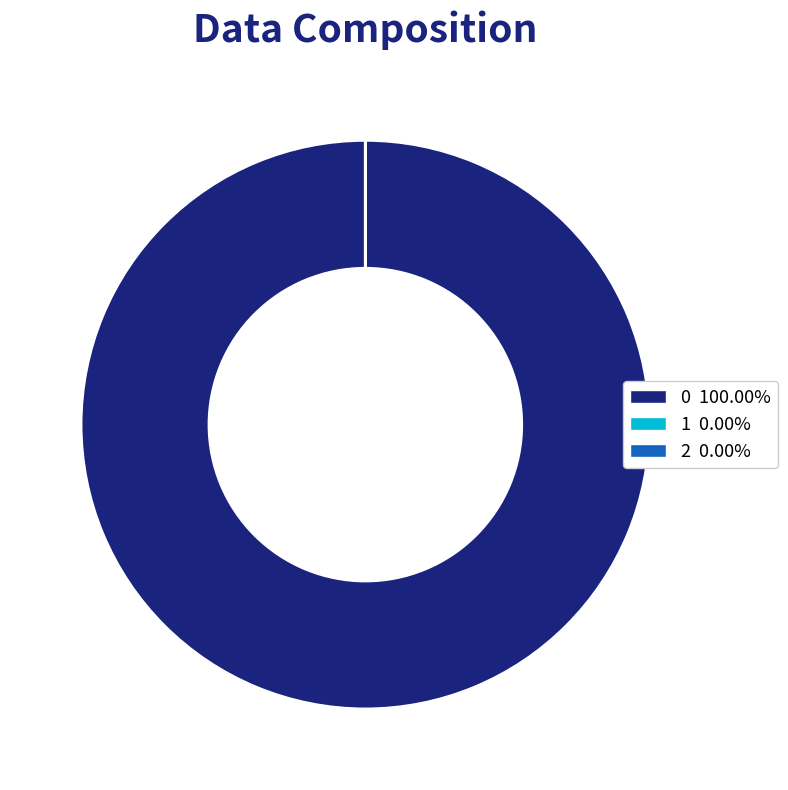

Is 0 the majority of the pie?

Yes